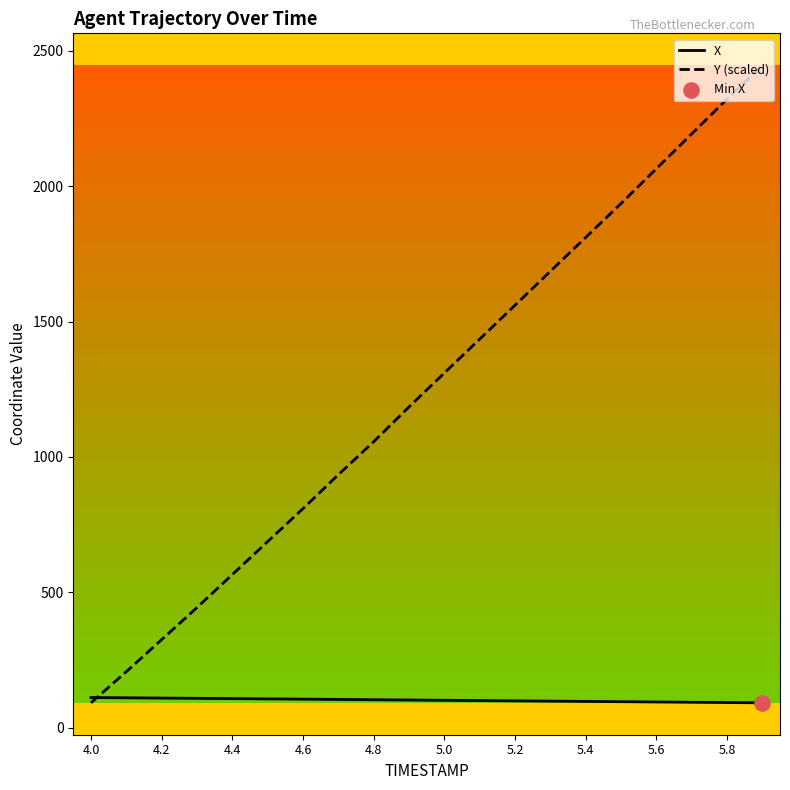

List the series in order of their overall mean, highest first.

Y (scaled), X